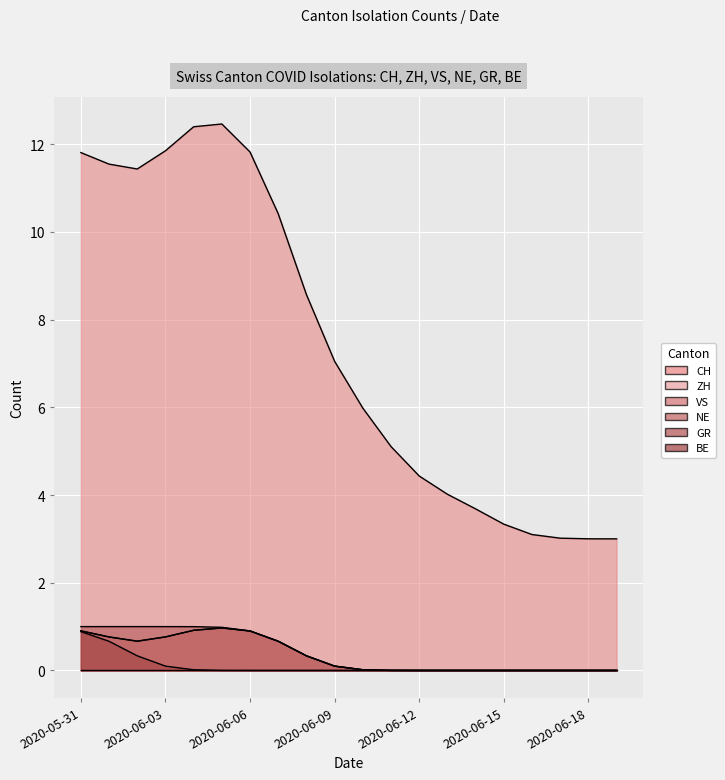

What is the spread (max minus min) of values at 2020-06-14?

4